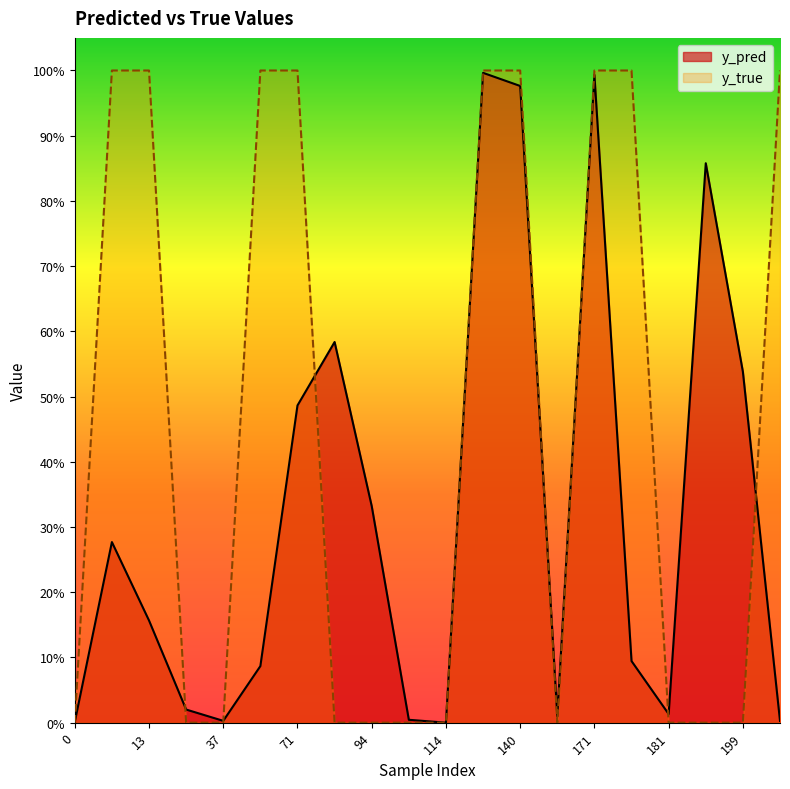

Count the y_true values in the range 0 to 1.

20